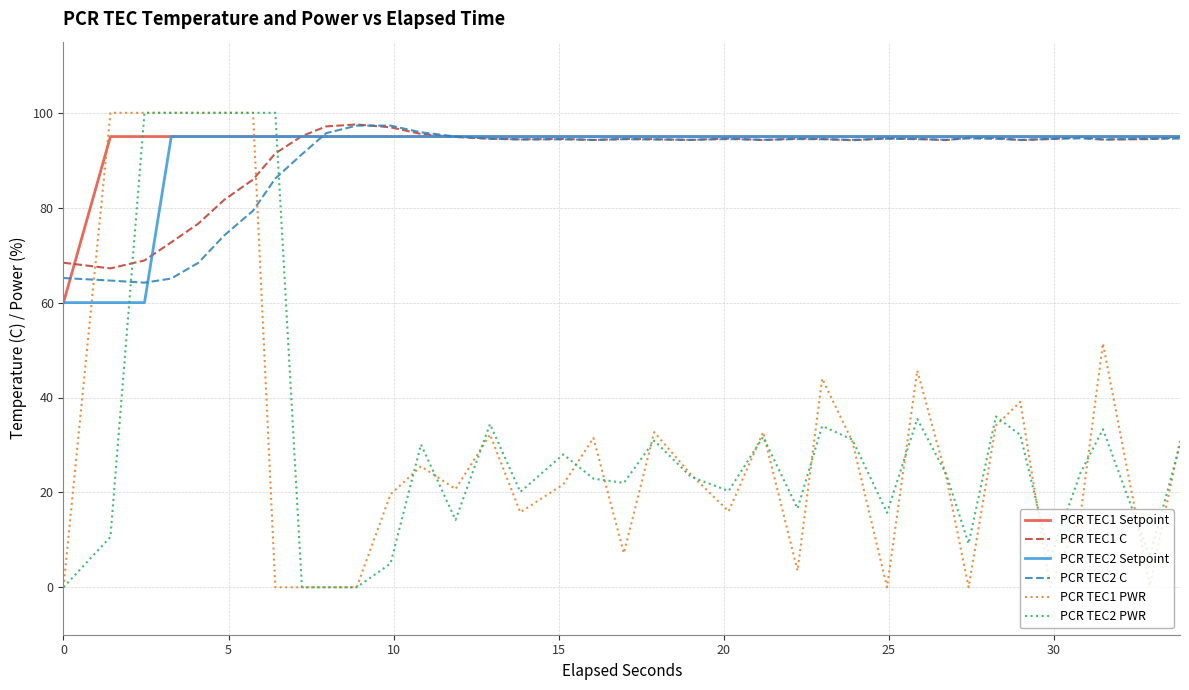

What is the minimum value for PCR TEC1 Setpoint?

60.0